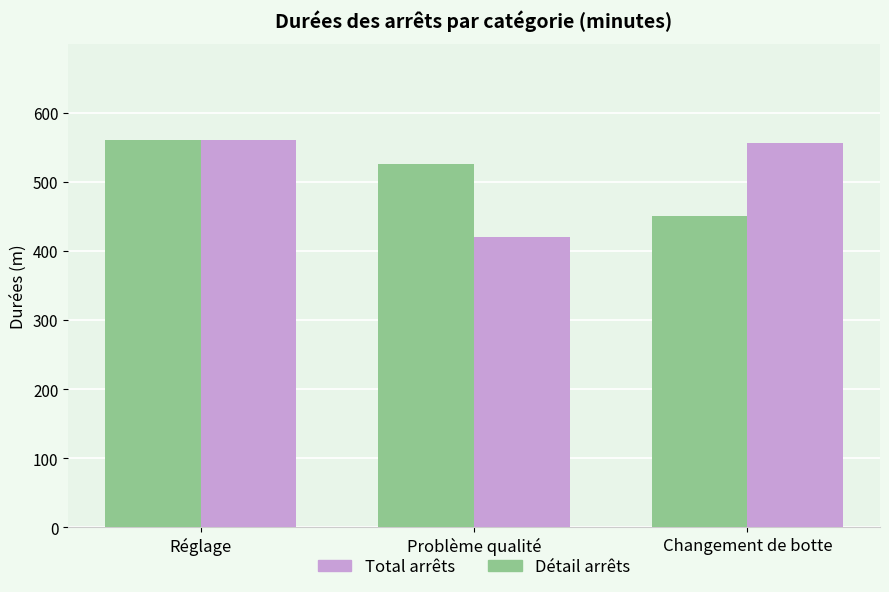

What position from the left is Changement de botte?

3